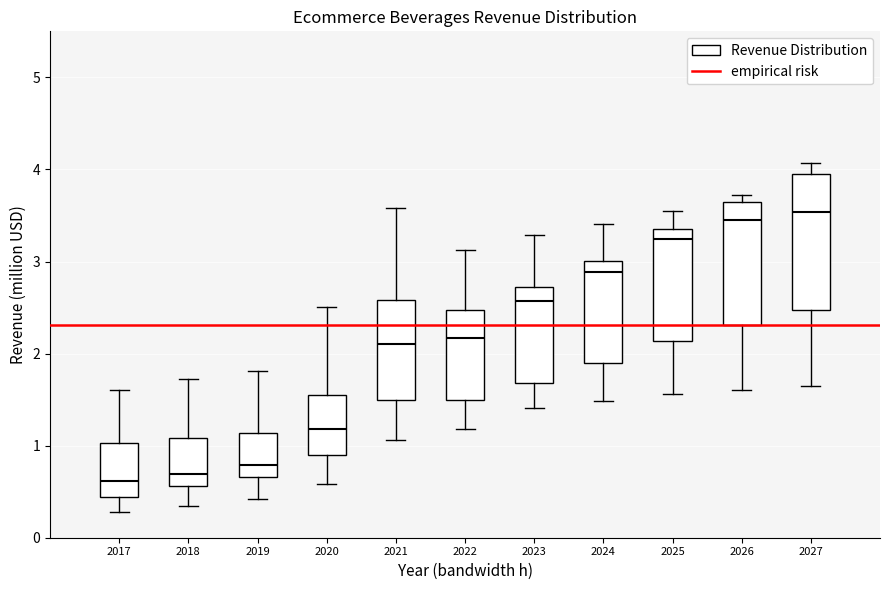

Which box is the tallest, from its lower edge to its upper edge?

2027